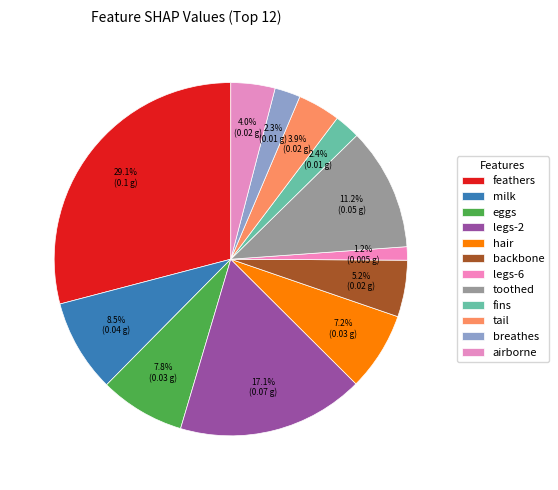

The airborne slice represents 1% of the pie. True or false?

False